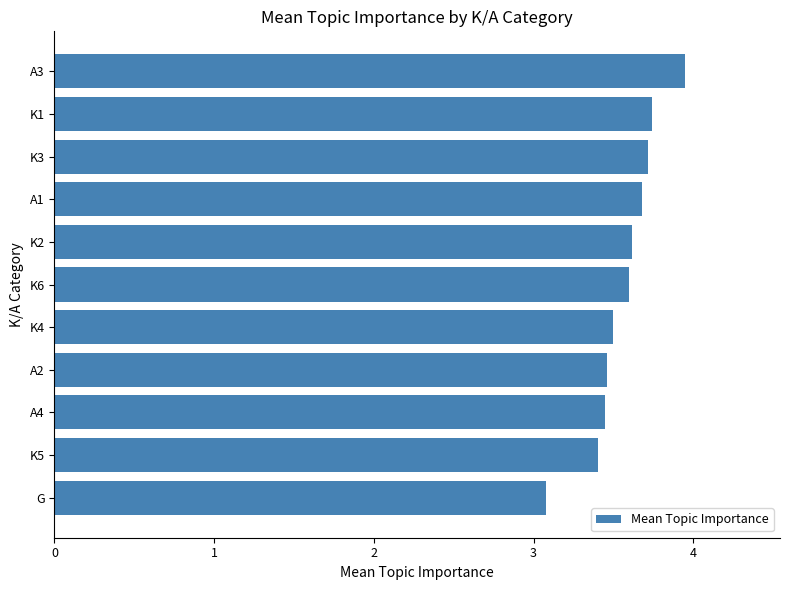

What is the smallest value displayed?

3.1